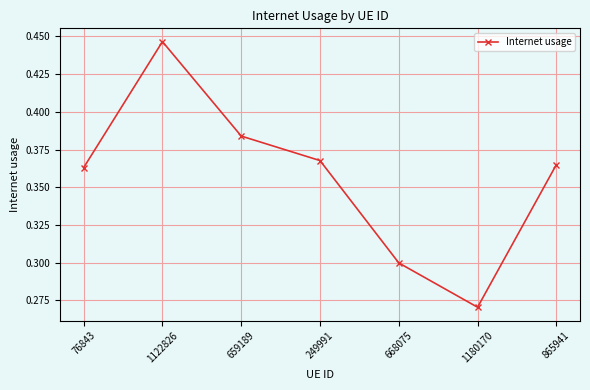

Is this an area chart (filled region under the line)?

No